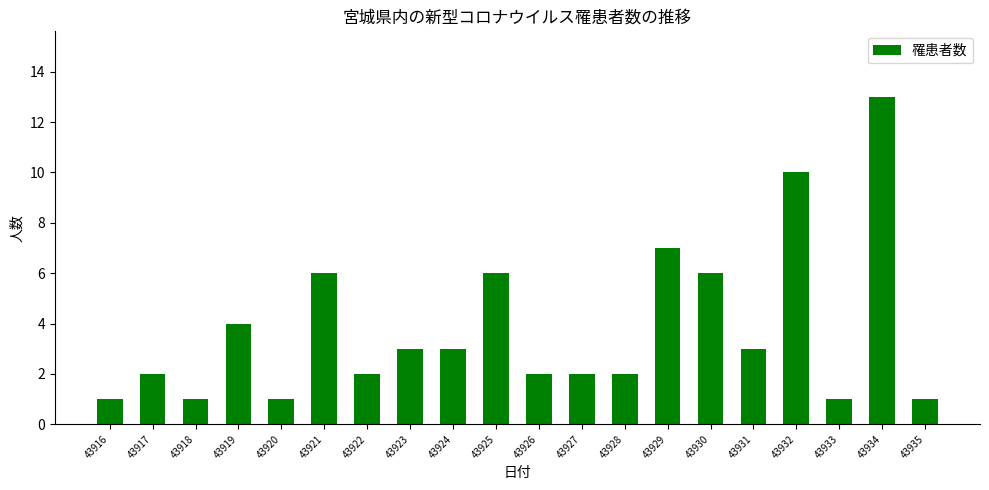

What is the change in value from 43916 to 43931?

+2